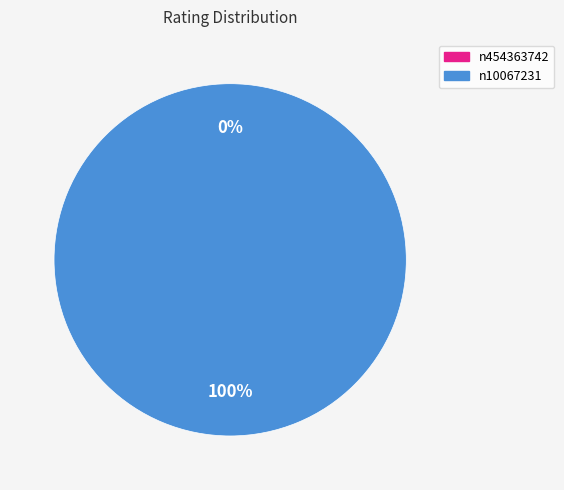

To the nearest percent, what is the difference between the largest and smallest slice percentages?

100%